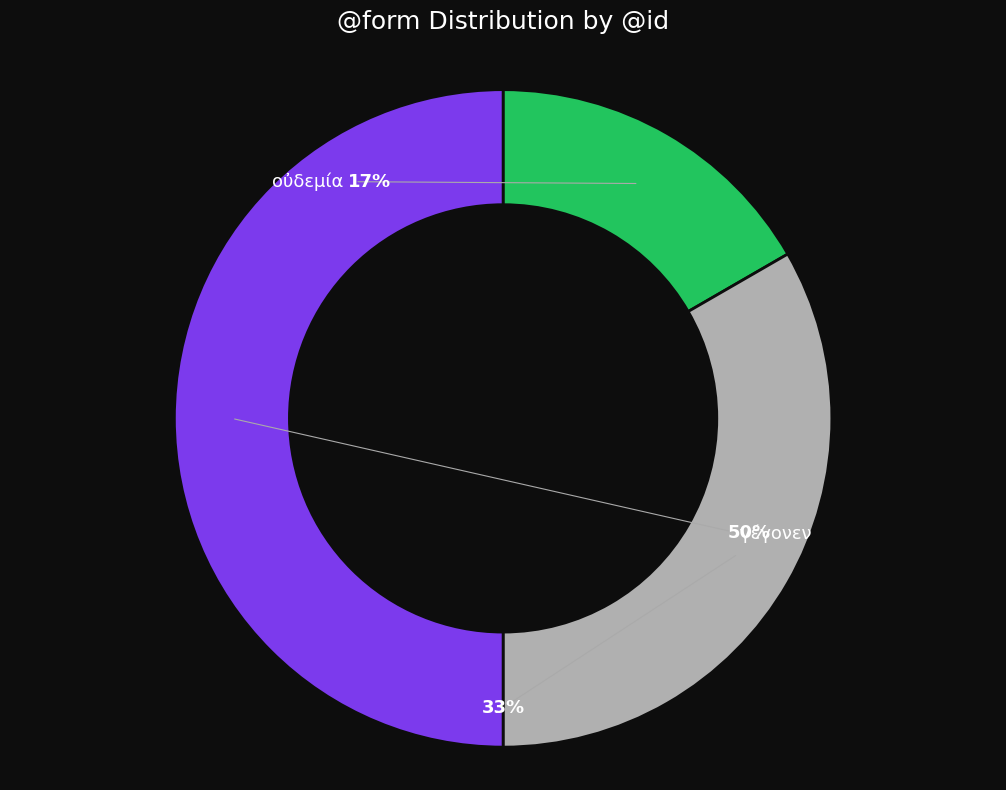

To the nearest percent, what percentage of the pie is γέγονεν?

50%